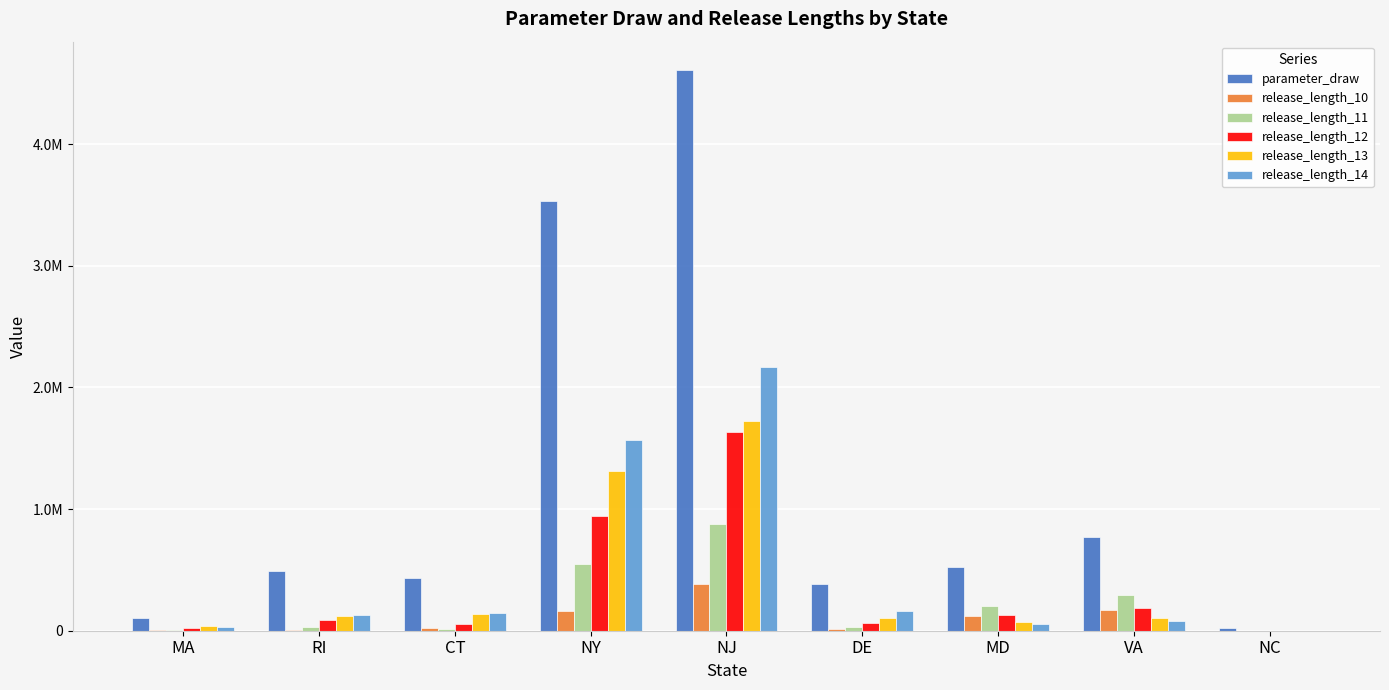

Does the chart contain stacked bars?

No